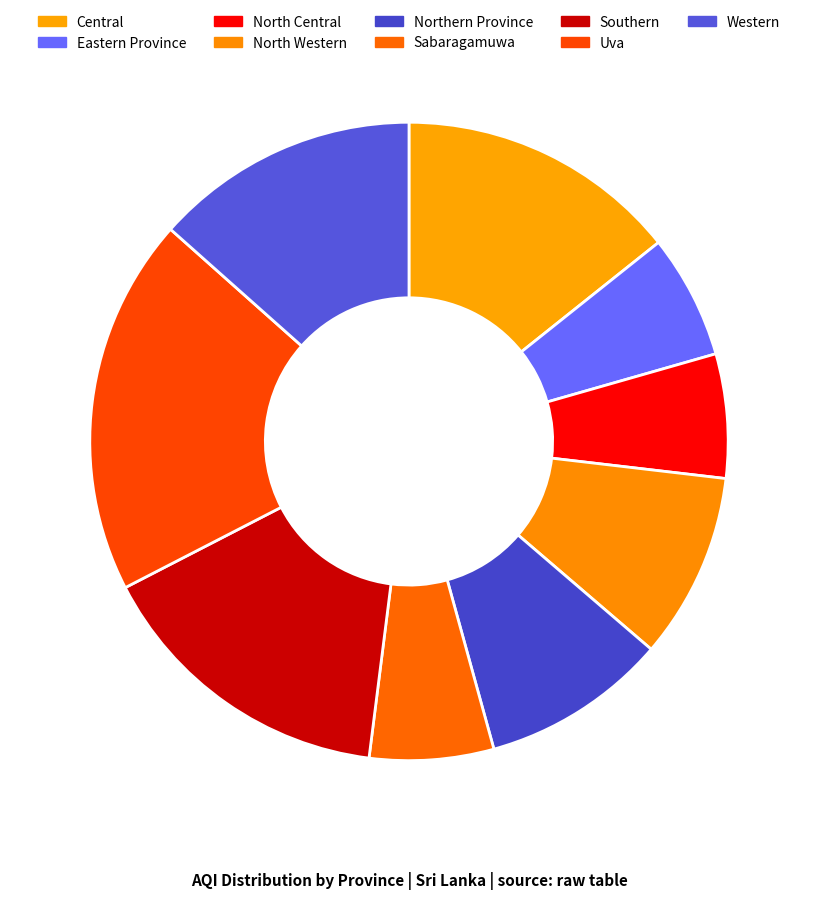

How many slices are in this pie chart?

9